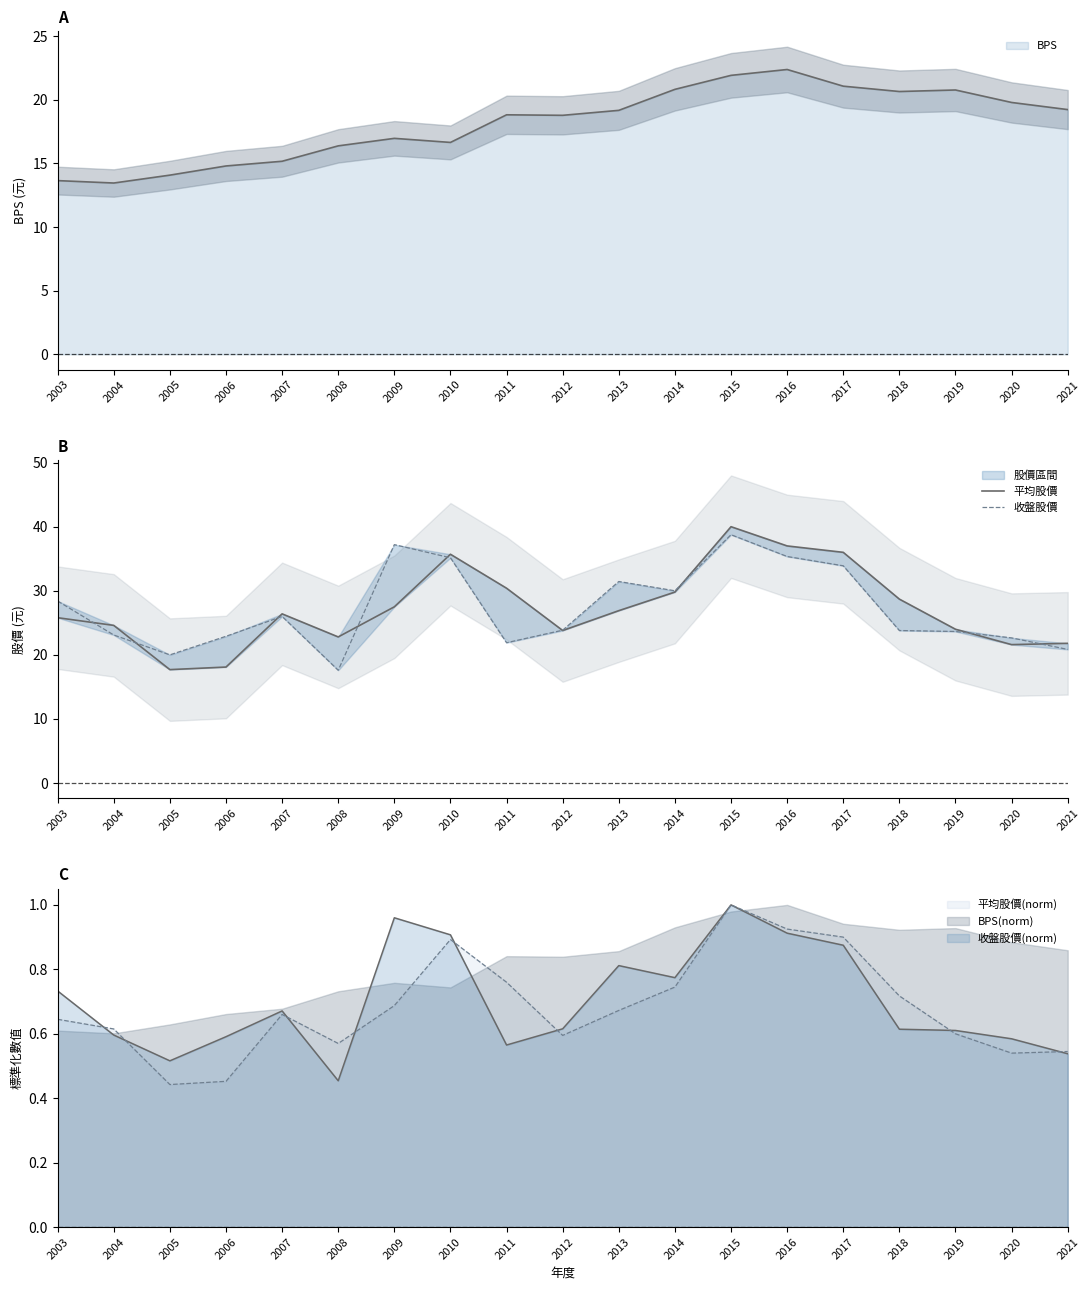

Which series has the largest range (max minus min)?

平均股價